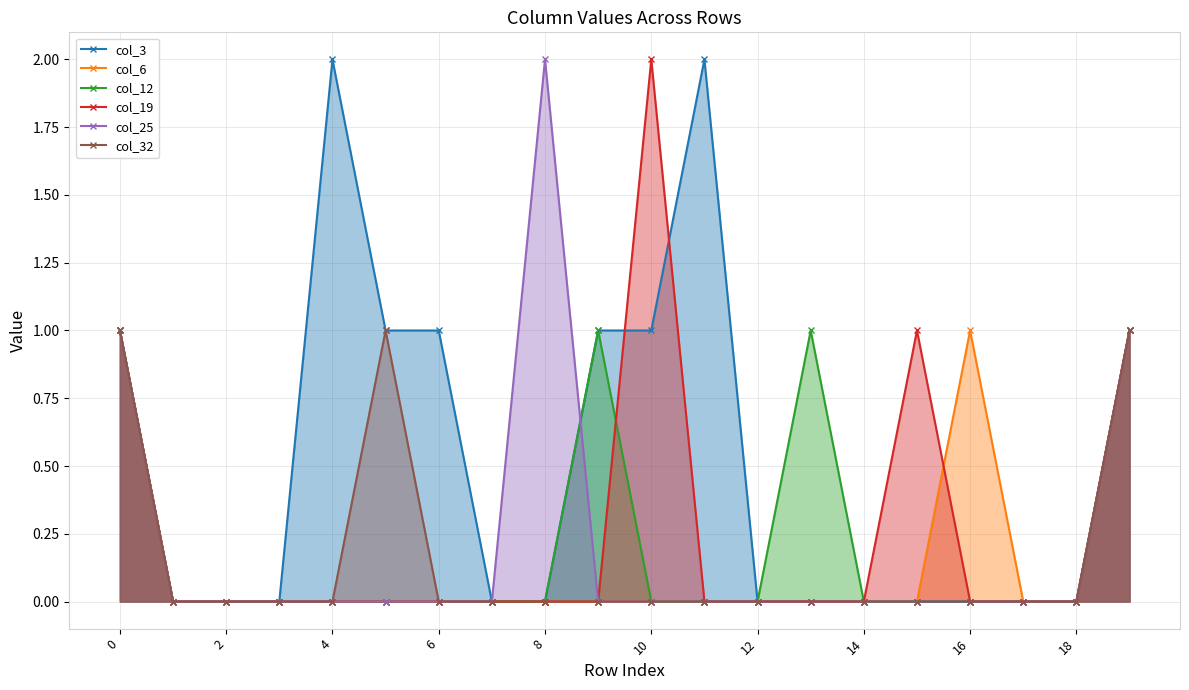

Which series has the largest total across all categories?

col_3